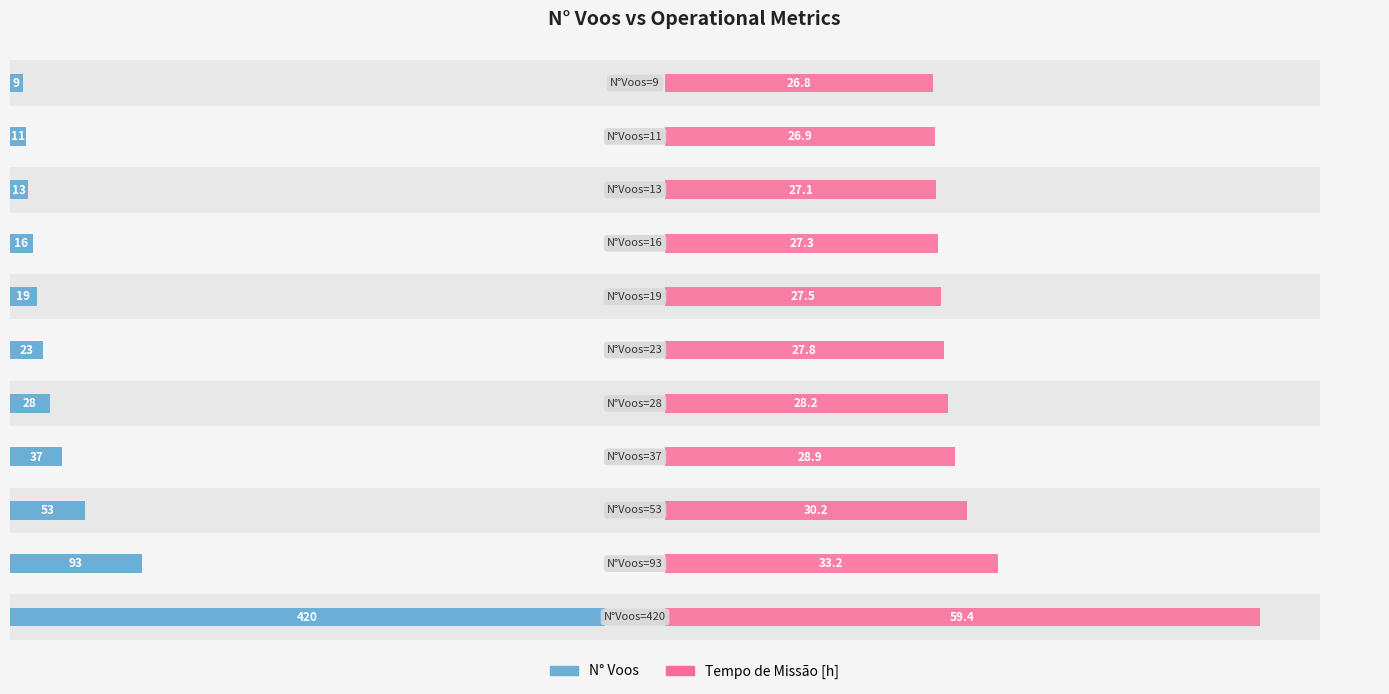

What is the minimum value shown in the chart?

9.0